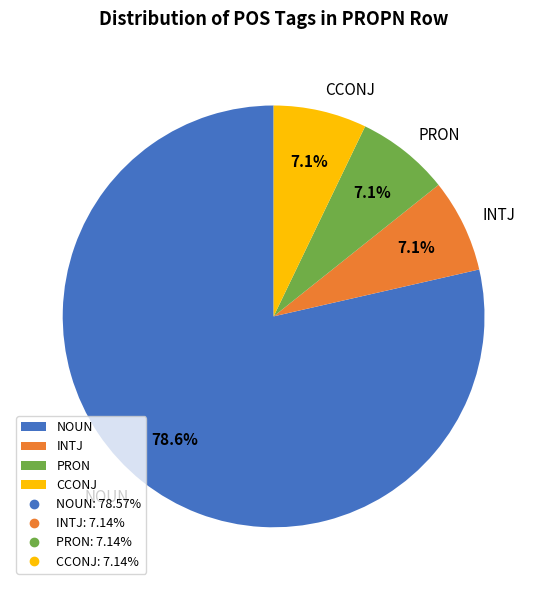

What is the ratio of the value at INTJ to the value at CCONJ?

1.0